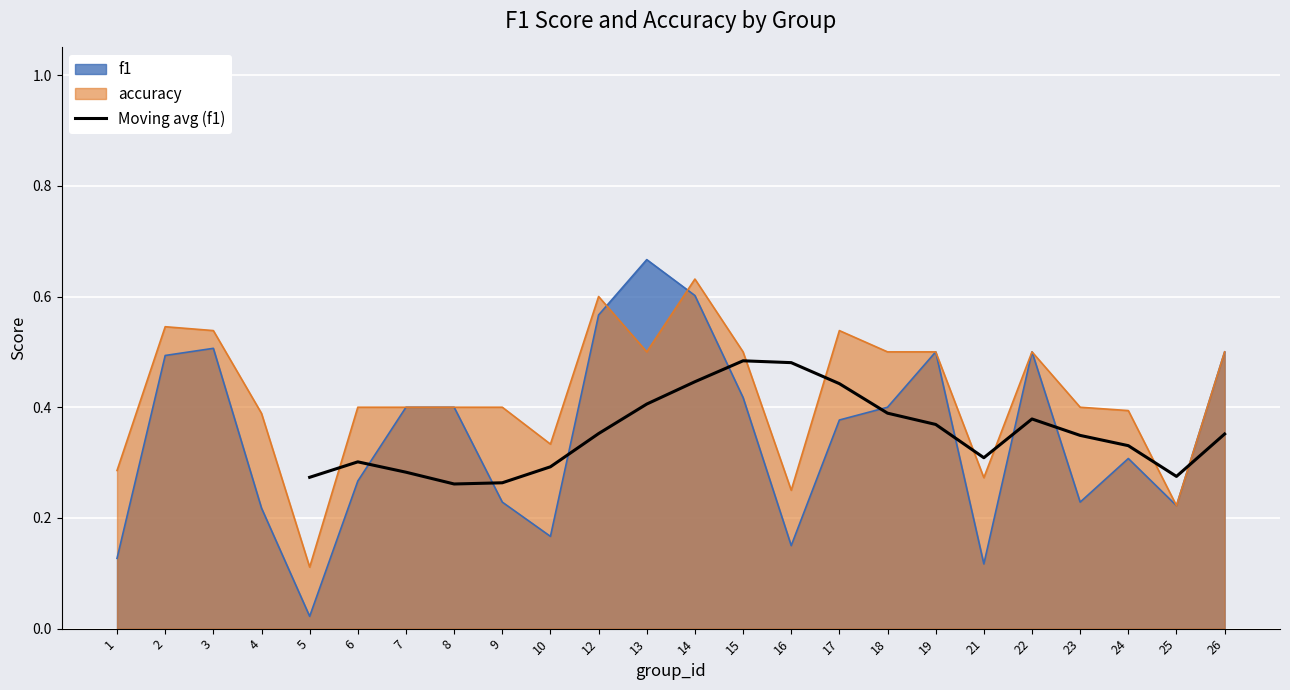

Is it true that Moving avg (f1) equals 0.7 at 17?

False